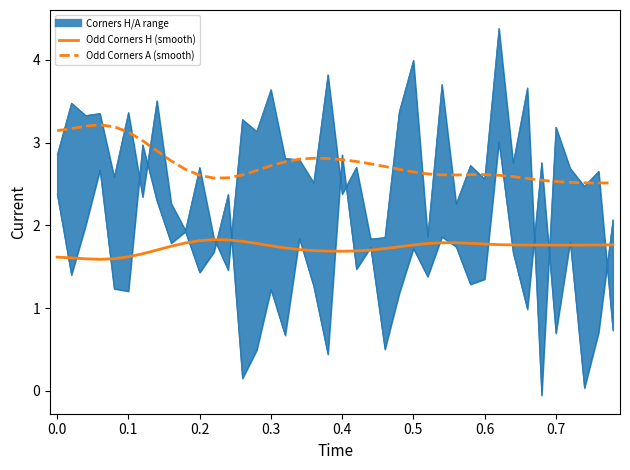

True or false: Odd Corners H (smooth) and Odd Corners A (smooth) intersect in this chart.

False